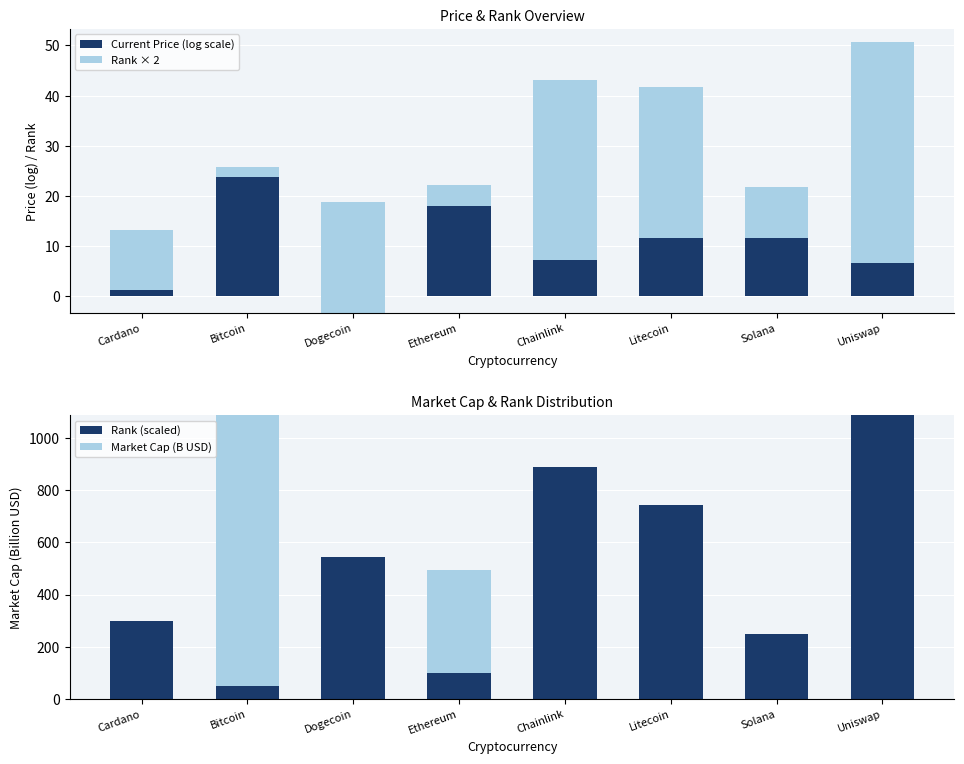

List the labels in order of Rank × 2 value, smallest first.

Bitcoin, Ethereum, Solana, Cardano, Dogecoin, Litecoin, Chainlink, Uniswap